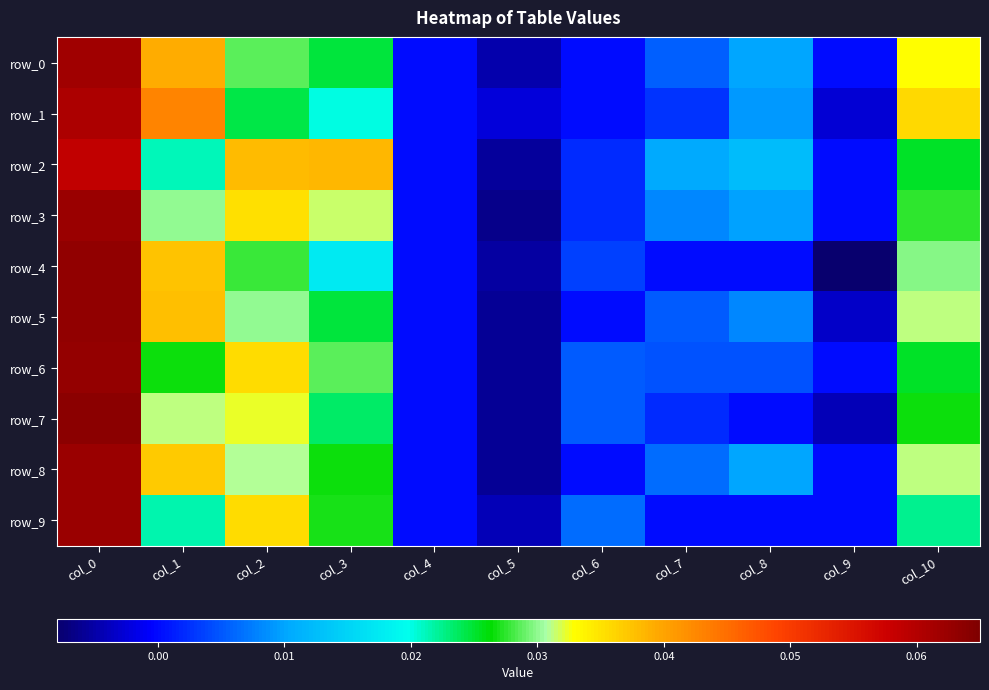

Where does the row_2 series first go above 0?

col_0